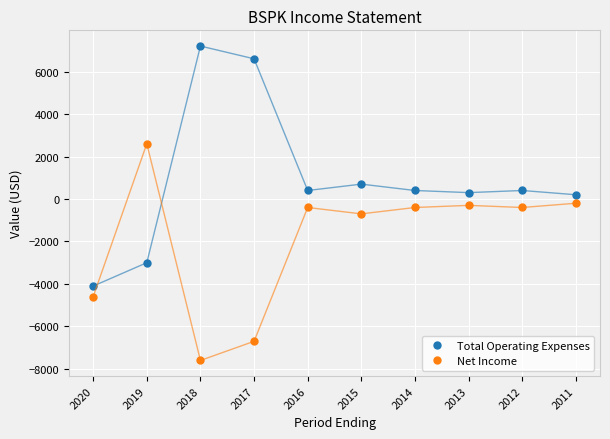

What are all the series names shown in the legend?

Total Operating Expenses, Net Income